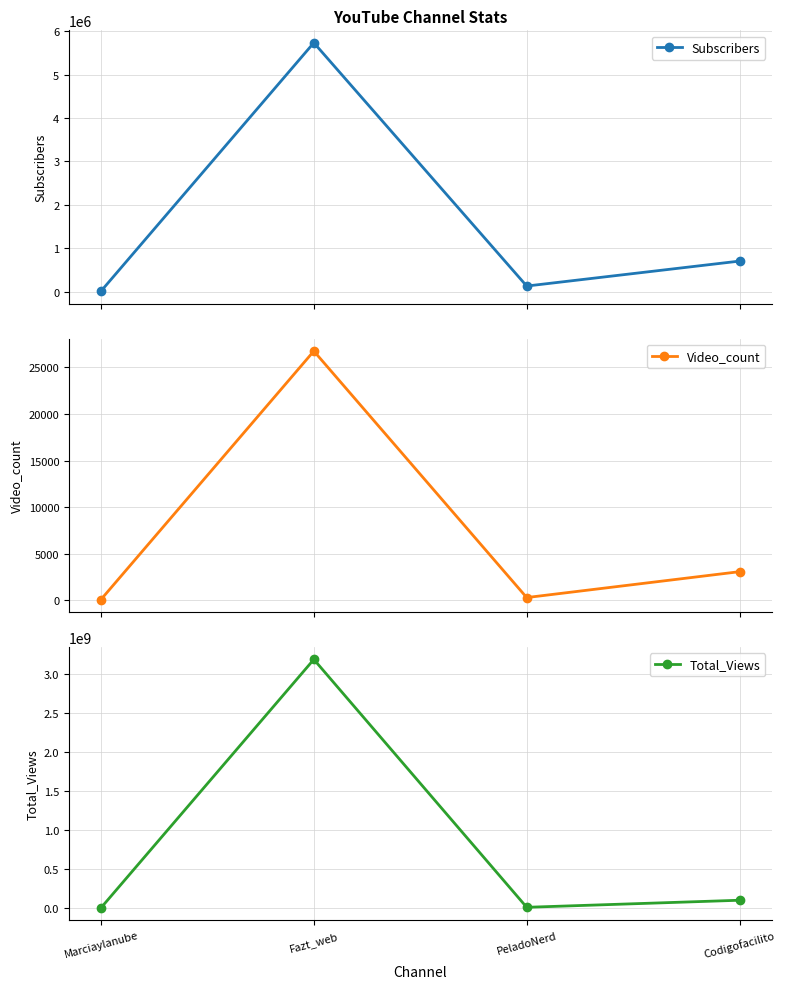

True or false: Video_count and Subscribers intersect in this chart.

False